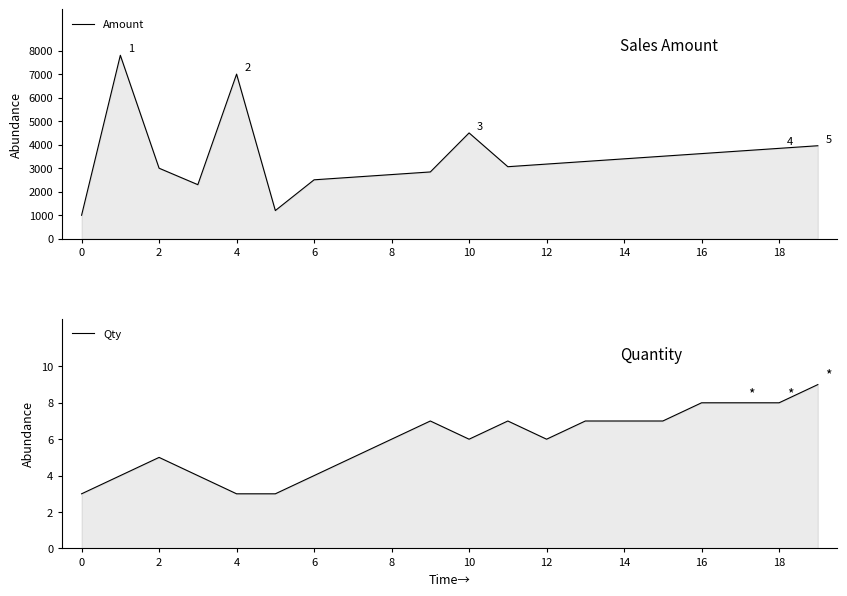

How many data points in Amount are less than 3286?

10